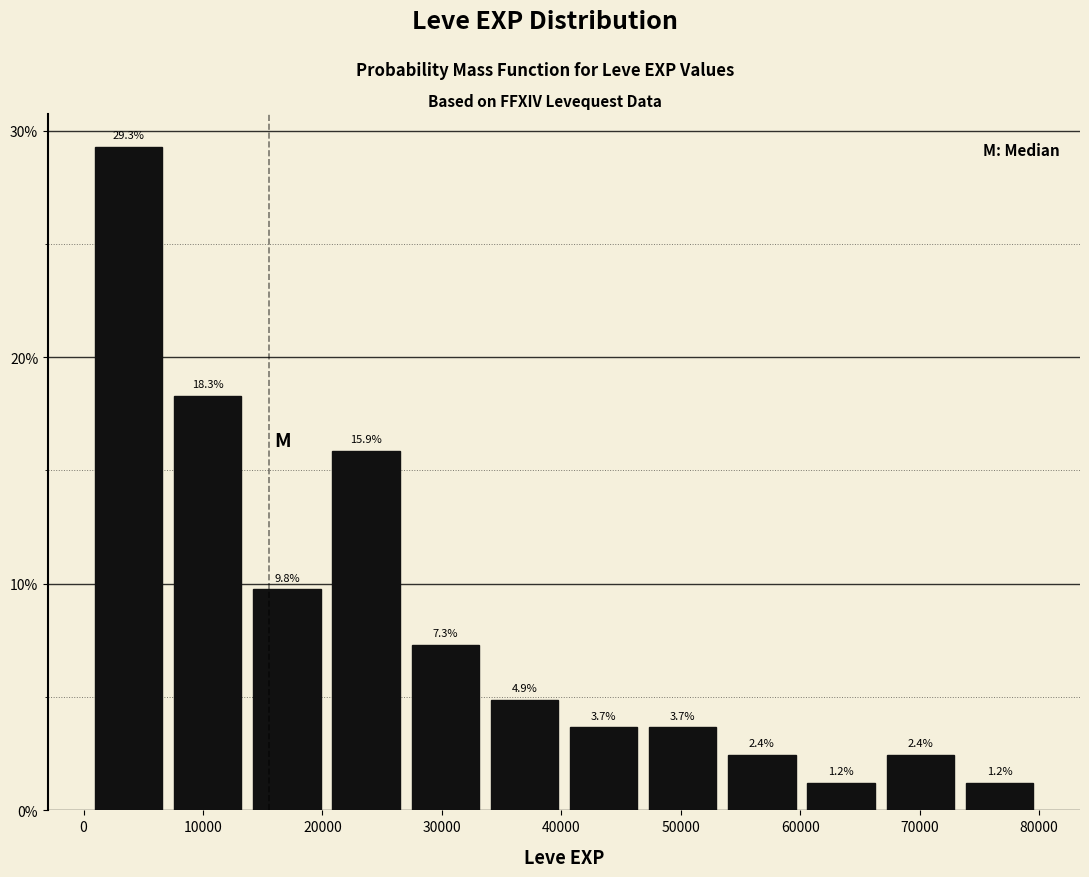

What is the height of the bar covering 67000 to 73000 on the x-axis? The bar edges are not printed on the chart, so give them approximately, as read against the axis.

2.4